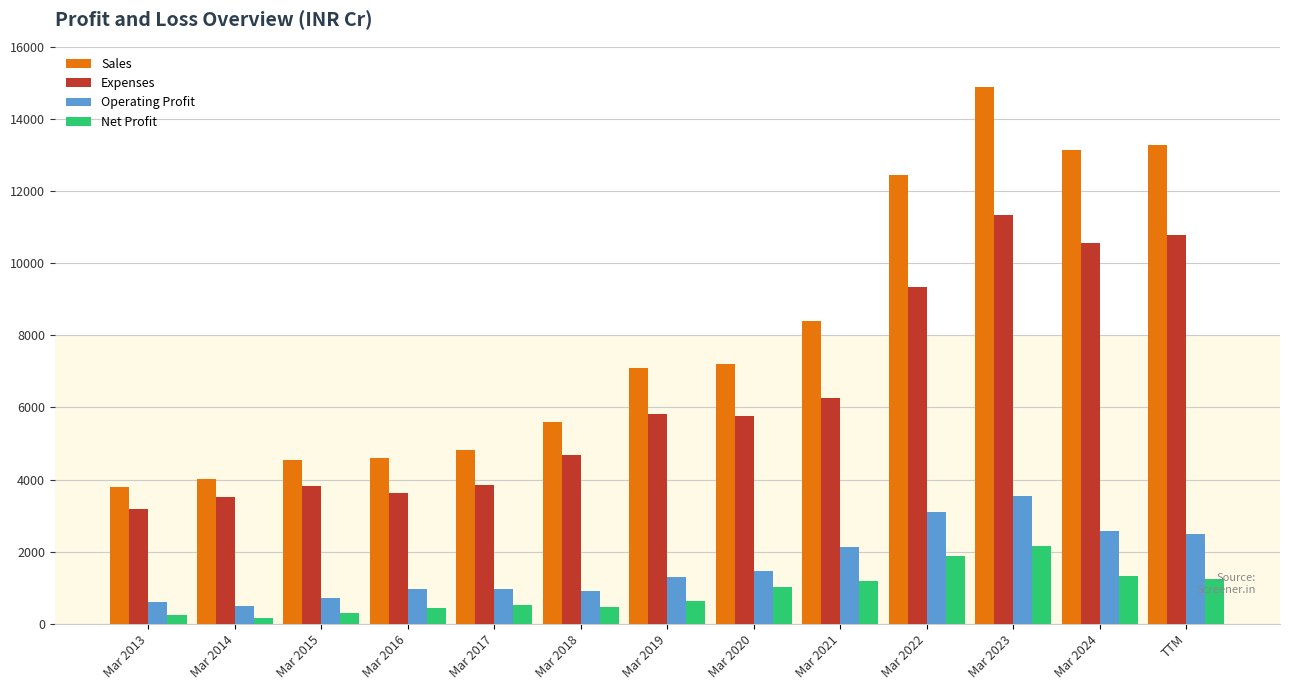

Is the value of Operating Profit at TTM greater than the value of Sales at TTM?

No